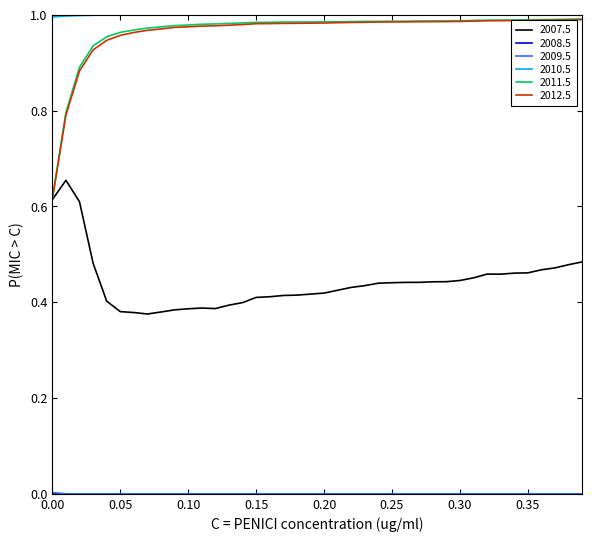

True or false: 2007.5 and 2010.5 cross at least once.

False